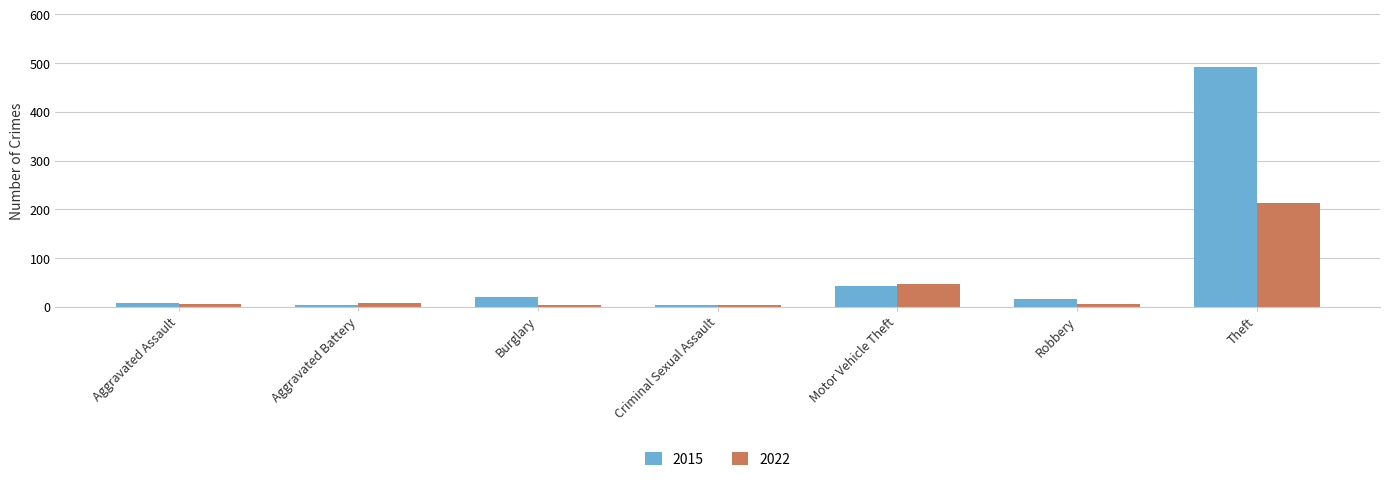

What is the spread (max minus min) of values at Motor Vehicle Theft?

4